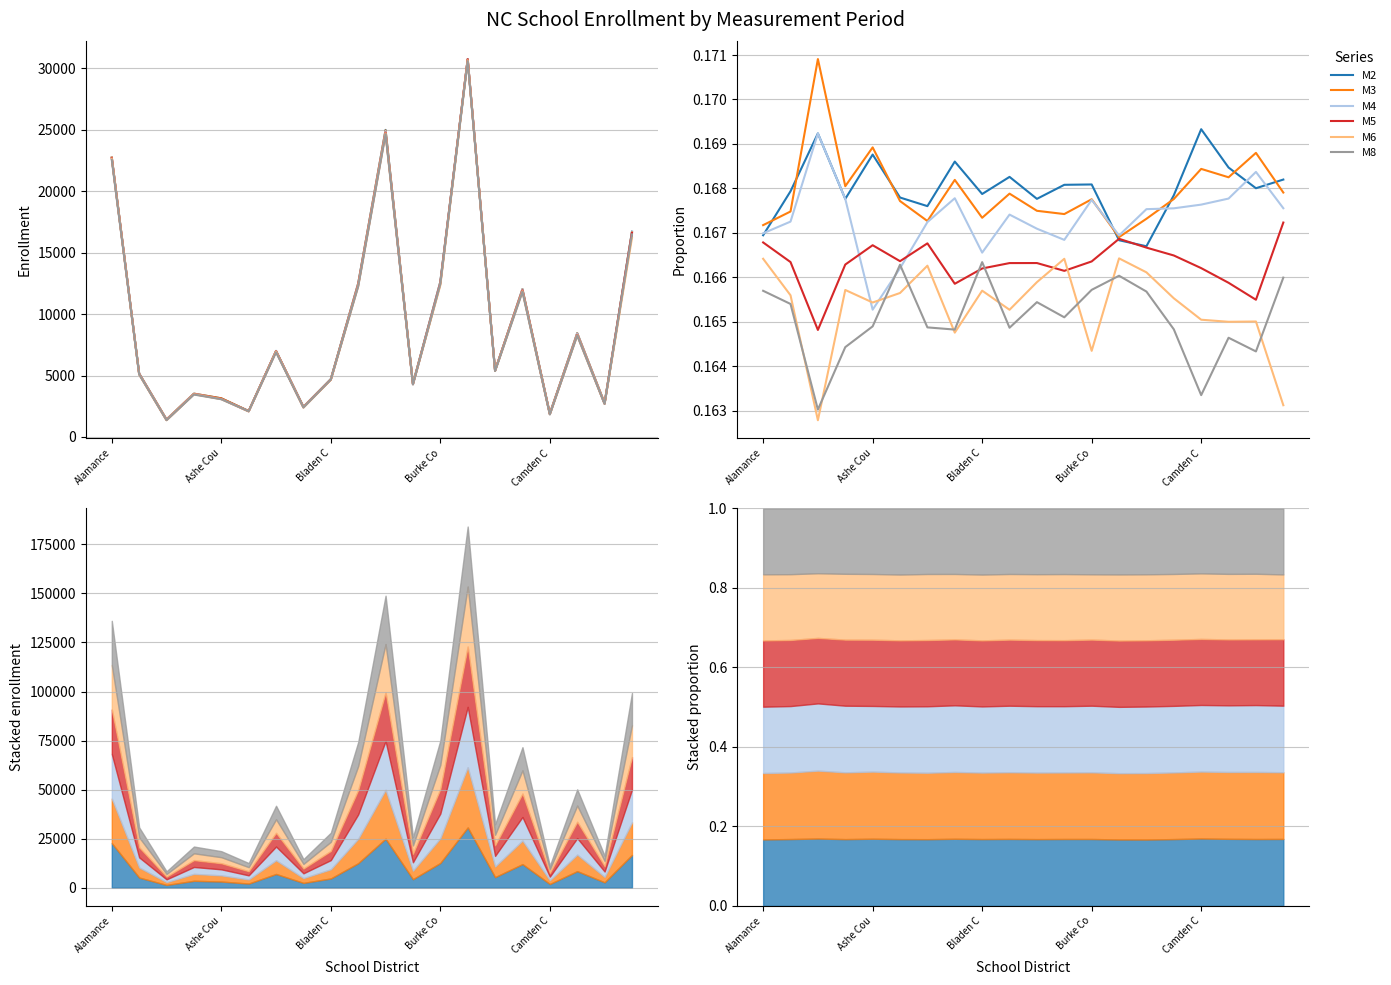

Is this an area chart (filled region under the line)?

No